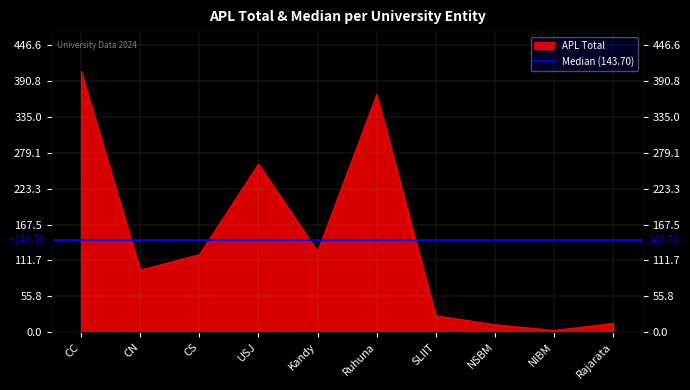

True or false: the data has more than 1 interior local peaks.

True